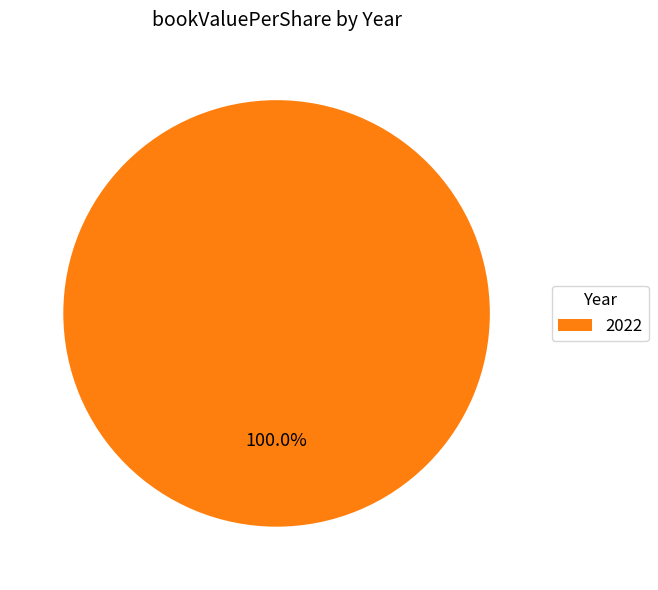

Count the number of slices in the pie.

1